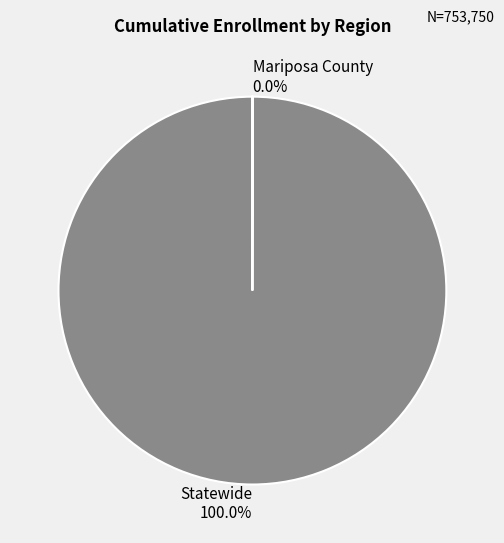

Which category has the biggest portion of the pie?

Statewide